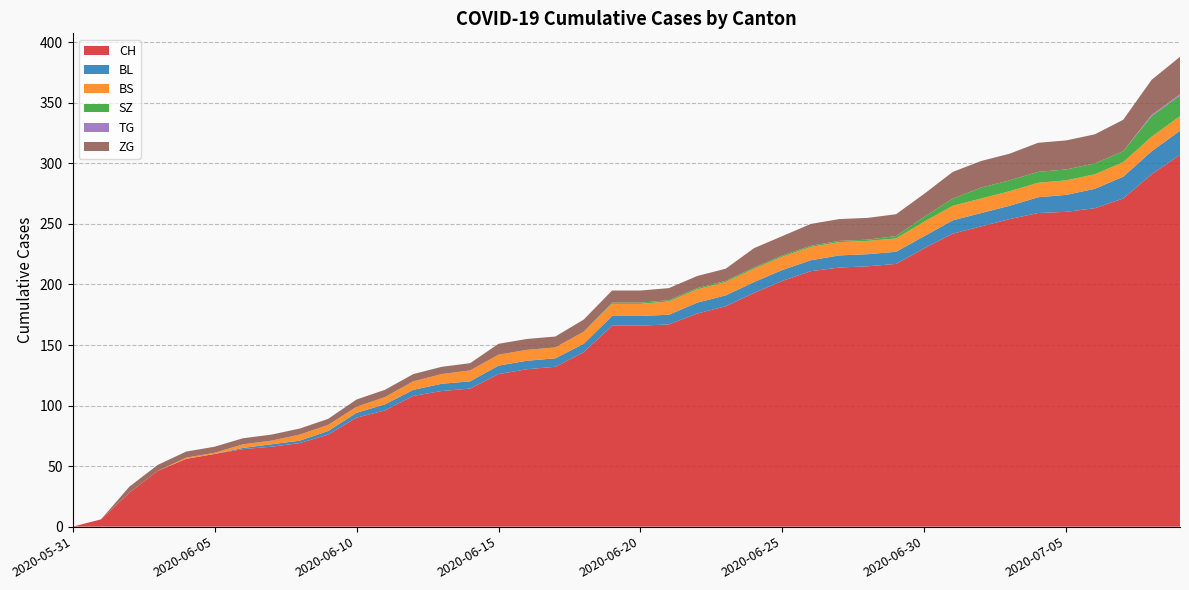

Reading right to left, transcribe all the data shown in this chart.

CH: 2020-07-09=307	2020-07-08=291	2020-07-07=271	2020-07-06=263	2020-07-05=260	2020-07-04=259	2020-07-03=254	2020-07-02=248	2020-07-01=242	2020-06-30=230	2020-06-29=217	2020-06-28=215	2020-06-27=214	2020-06-26=211	2020-06-25=203	2020-06-24=193	2020-06-23=182	2020-06-22=176	2020-06-21=167	2020-06-20=166	2020-06-19=166	2020-06-18=144	2020-06-17=132	2020-06-16=130	2020-06-15=126	2020-06-14=114	2020-06-13=112	2020-06-12=108	2020-06-11=96	2020-06-10=90	2020-06-09=76	2020-06-08=69	2020-06-07=66	2020-06-06=64	2020-06-05=60	2020-06-04=56	2020-06-03=46	2020-06-02=28	2020-06-01=6	2020-05-31=0
BL: 2020-07-09=20	2020-07-08=19	2020-07-07=18	2020-07-06=16	2020-07-05=14	2020-07-04=13	2020-07-03=11	2020-07-02=11	2020-07-01=11	2020-06-30=10	2020-06-29=10	2020-06-28=10	2020-06-27=10	2020-06-26=9	2020-06-25=9	2020-06-24=9	2020-06-23=9	2020-06-22=9	2020-06-21=8	2020-06-20=8	2020-06-19=8	2020-06-18=7	2020-06-17=7	2020-06-16=7	2020-06-15=7	2020-06-14=6	2020-06-13=6	2020-06-12=5	2020-06-11=5	2020-06-10=4	2020-06-09=3	2020-06-08=2	2020-06-07=2	2020-06-06=1	2020-06-05=0	2020-06-04=0	2020-06-03=0	2020-06-02=0	2020-06-01=0	2020-05-31=0
BS: 2020-07-09=12	2020-07-08=12	2020-07-07=12	2020-07-06=12	2020-07-05=12	2020-07-04=12	2020-07-03=12	2020-07-02=12	2020-07-01=12	2020-06-30=12	2020-06-29=11	2020-06-28=11	2020-06-27=11	2020-06-26=11	2020-06-25=11	2020-06-24=11	2020-06-23=11	2020-06-22=11	2020-06-21=11	2020-06-20=10	2020-06-19=10	2020-06-18=10	2020-06-17=9	2020-06-16=9	2020-06-15=9	2020-06-14=9	2020-06-13=8	2020-06-12=7	2020-06-11=6	2020-06-10=5	2020-06-09=5	2020-06-08=5	2020-06-07=3	2020-06-06=3	2020-06-05=1	2020-06-04=1	2020-06-03=0	2020-06-02=0	2020-06-01=0	2020-05-31=0
SZ: 2020-07-09=17	2020-07-08=17	2020-07-07=9	2020-07-06=9	2020-07-05=9	2020-07-04=9	2020-07-03=9	2020-07-02=9	2020-07-01=6	2020-06-30=4	2020-06-29=2	2020-06-28=1	2020-06-27=1	2020-06-26=1	2020-06-25=1	2020-06-24=1	2020-06-23=1	2020-06-22=1	2020-06-21=1	2020-06-20=1	2020-06-19=1	2020-06-18=0	2020-06-17=0	2020-06-16=0	2020-06-15=0	2020-06-14=0	2020-06-13=0	2020-06-12=0	2020-06-11=0	2020-06-10=0	2020-06-09=0	2020-06-08=0	2020-06-07=0	2020-06-06=0	2020-06-05=0	2020-06-04=0	2020-06-03=0	2020-06-02=0	2020-06-01=0	2020-05-31=0
TG: 2020-07-09=1	2020-07-08=1	2020-07-07=0	2020-07-06=0	2020-07-05=0	2020-07-04=0	2020-07-03=0	2020-07-02=0	2020-07-01=0	2020-06-30=0	2020-06-29=0	2020-06-28=0	2020-06-27=0	2020-06-26=0	2020-06-25=0	2020-06-24=0	2020-06-23=0	2020-06-22=0	2020-06-21=0	2020-06-20=0	2020-06-19=0	2020-06-18=0	2020-06-17=0	2020-06-16=0	2020-06-15=0	2020-06-14=0	2020-06-13=0	2020-06-12=0	2020-06-11=0	2020-06-10=0	2020-06-09=0	2020-06-08=0	2020-06-07=0	2020-06-06=0	2020-06-05=0	2020-06-04=0	2020-06-03=0	2020-06-02=0	2020-06-01=0	2020-05-31=0
ZG: 2020-07-09=31	2020-07-08=29	2020-07-07=26	2020-07-06=24	2020-07-05=24	2020-07-04=24	2020-07-03=22	2020-07-02=22	2020-07-01=22	2020-06-30=19	2020-06-29=18	2020-06-28=18	2020-06-27=18	2020-06-26=18	2020-06-25=16	2020-06-24=16	2020-06-23=10	2020-06-22=10	2020-06-21=10	2020-06-20=10	2020-06-19=10	2020-06-18=10	2020-06-17=9	2020-06-16=9	2020-06-15=9	2020-06-14=6	2020-06-13=6	2020-06-12=6	2020-06-11=6	2020-06-10=6	2020-06-09=5	2020-06-08=5	2020-06-07=5	2020-06-06=5	2020-06-05=5	2020-06-04=5	2020-06-03=5	2020-06-02=5	2020-06-01=0	2020-05-31=0